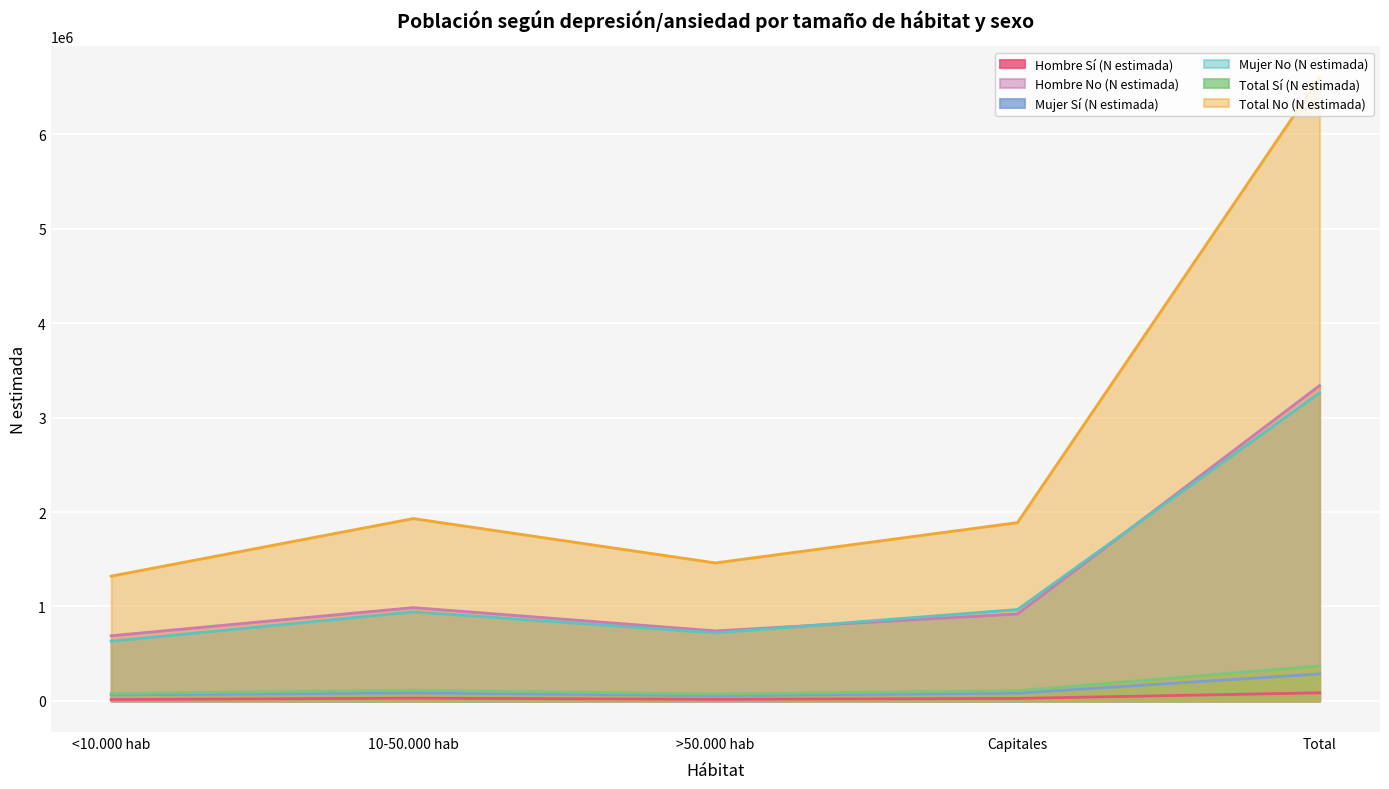

What position from the left is <10.000 hab?

1